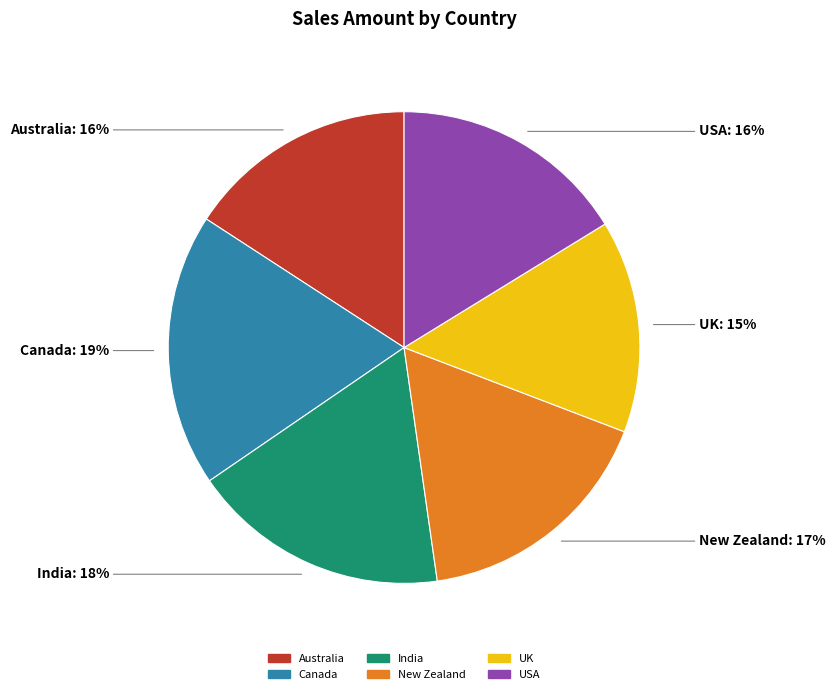

To the nearest percent, what is the difference between the Canada and India slice percentages?

1%